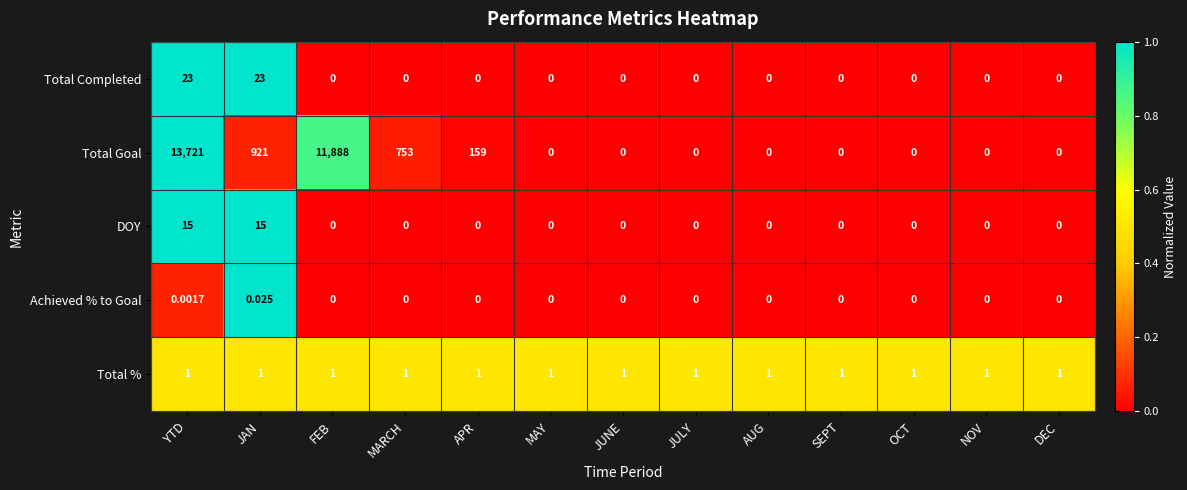

Rank the series by their maximum value, from lowest to highest.

Achieved % to Goal, Total %, DOY, Total Completed, Total Goal